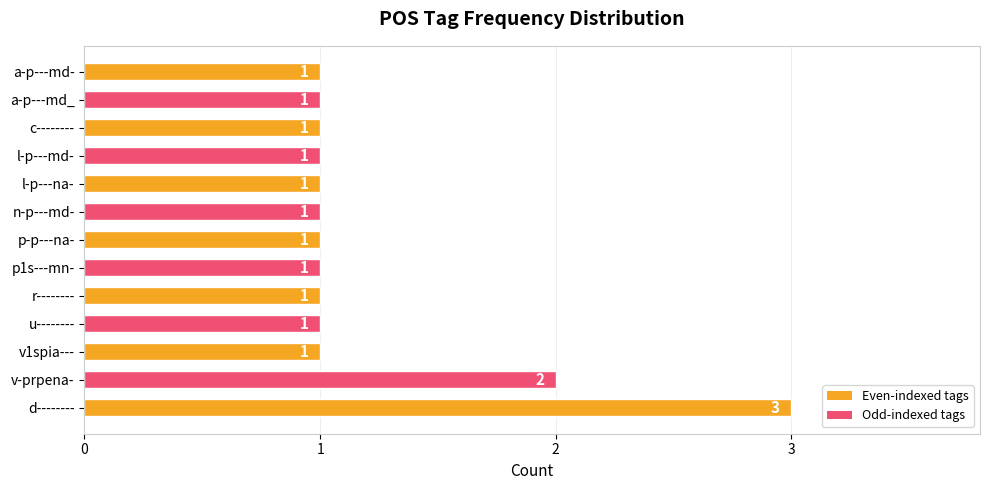

How many values are between 1 and 2?

12